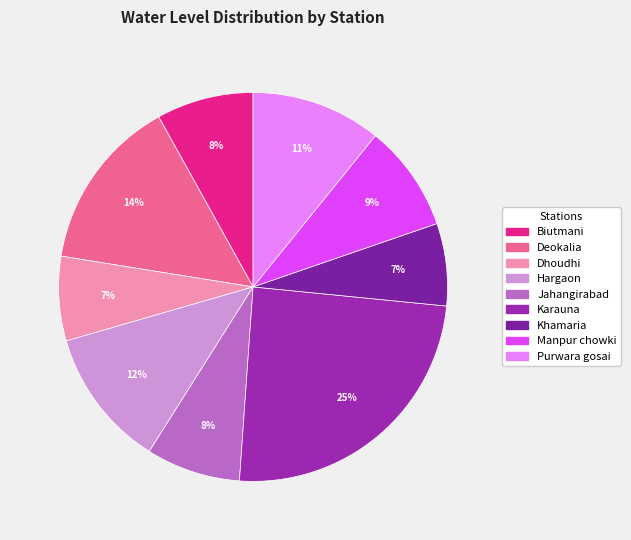

Does Dhoudhi account for over 50% of the chart?

No